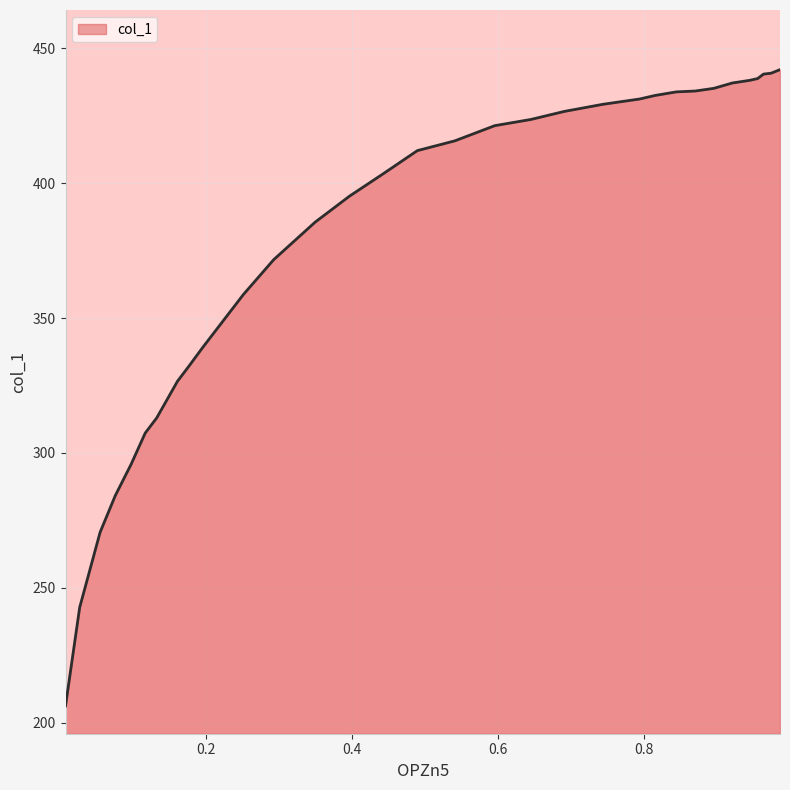

What is the smallest value displayed?

206.3